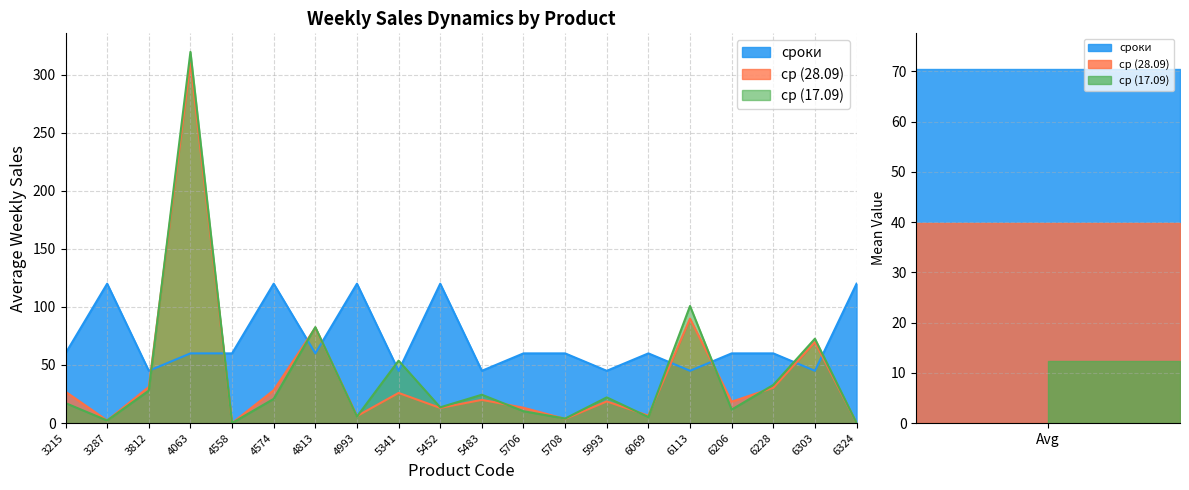

What is the total value across all series at 5706?

83.4